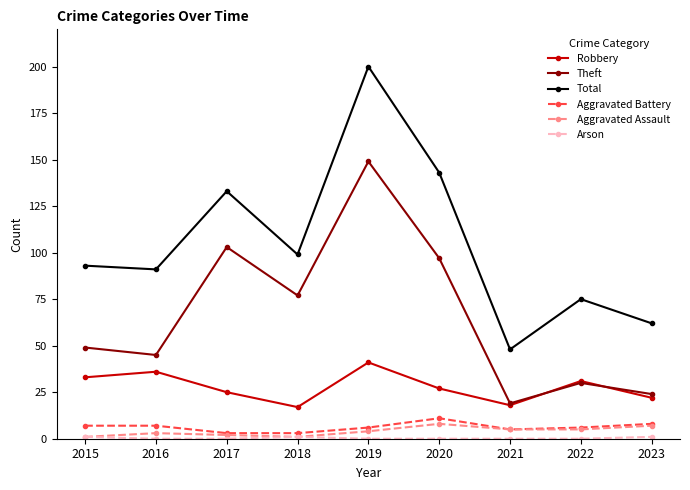

What is the approximate value of Aggravated Battery at 2015?

7